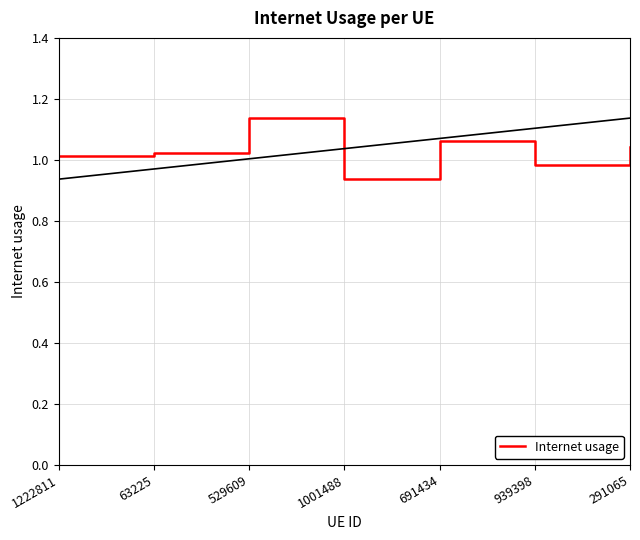

What position from the left is 939398?

6